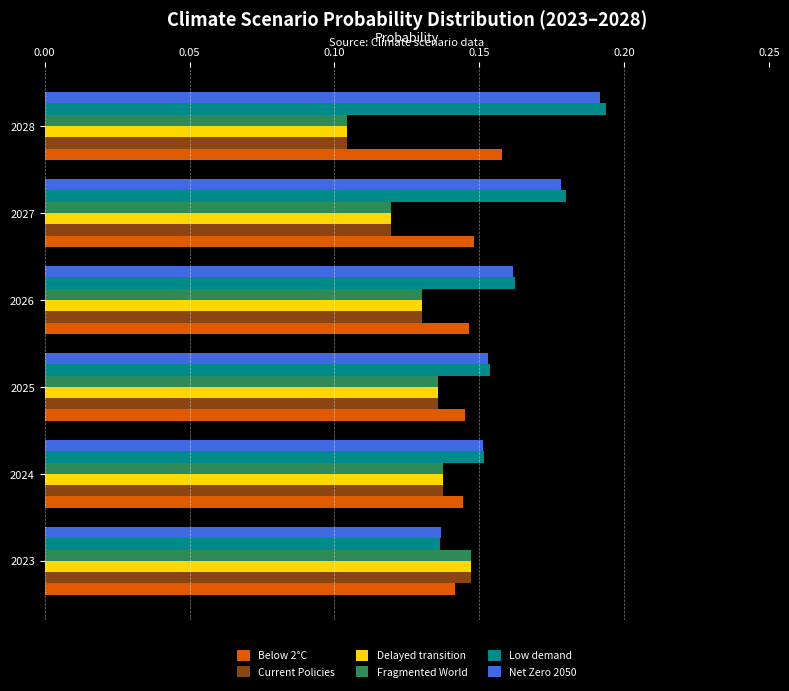

What is the total value across all series at 2023?

0.9